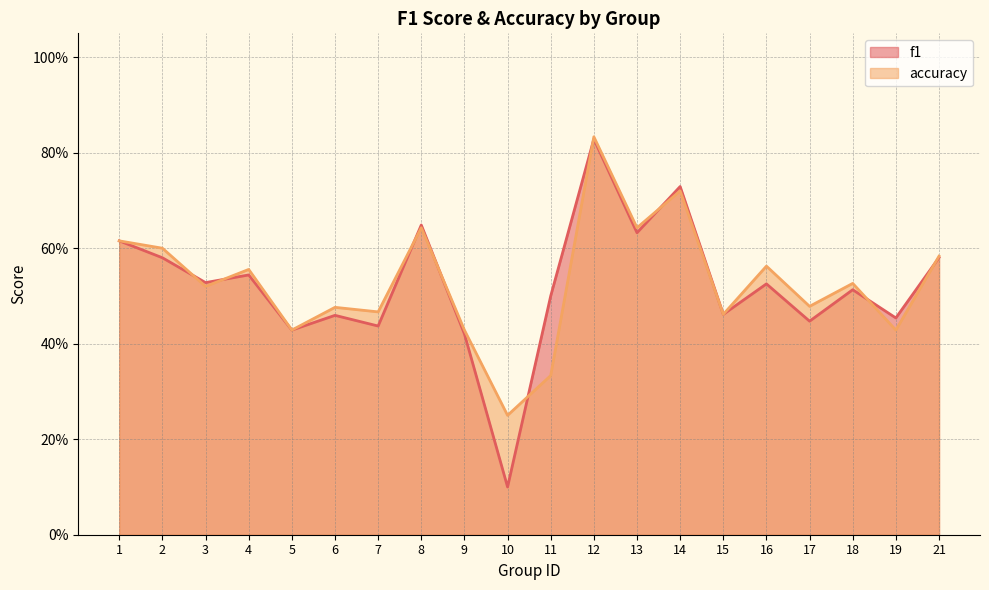

Where is accuracy nearest to the value 0?

10